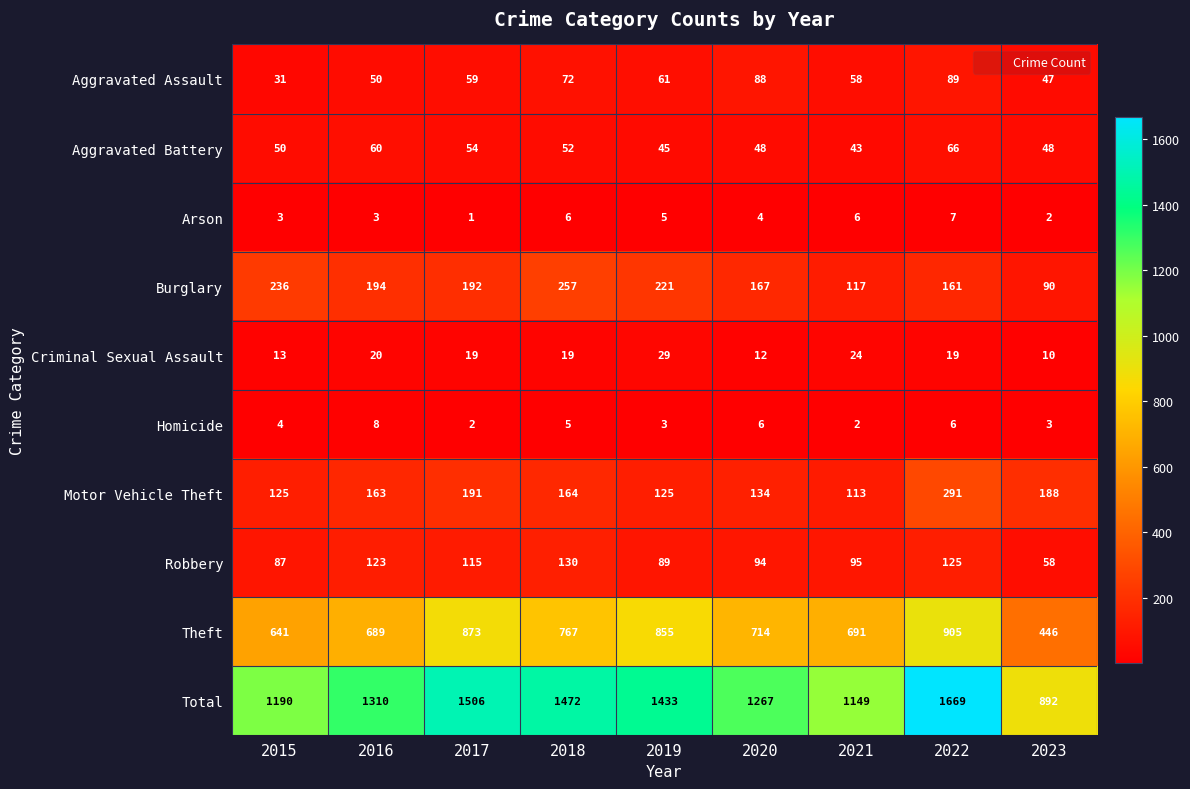

What is the lowest value of the Motor Vehicle Theft series?

113